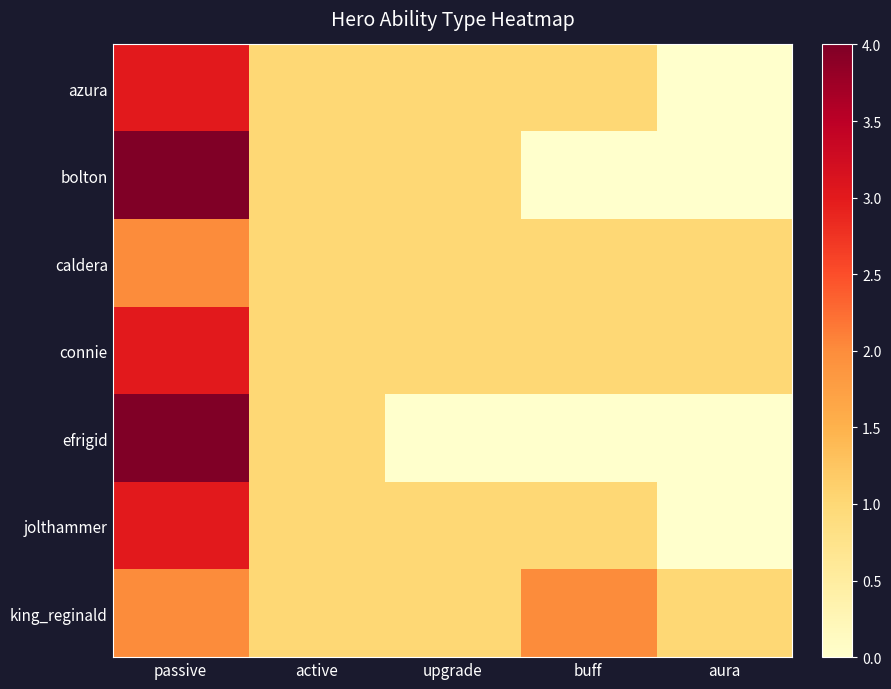

Which has a higher value, buff or active?

buff